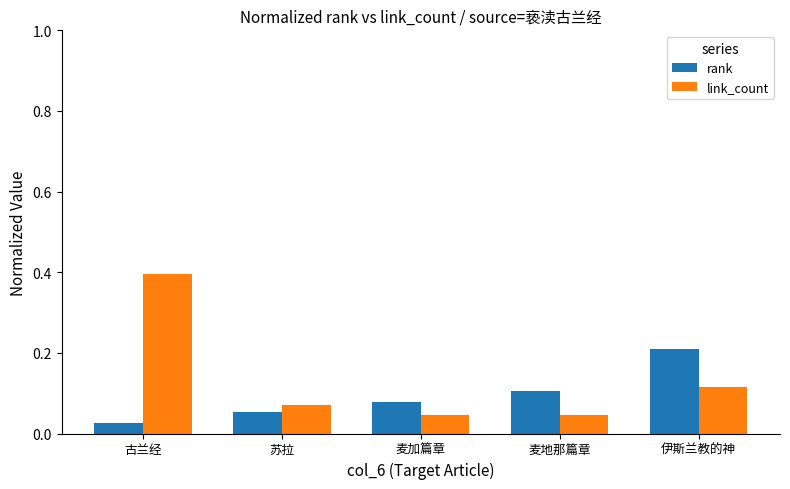

How many bars are there in total?

10